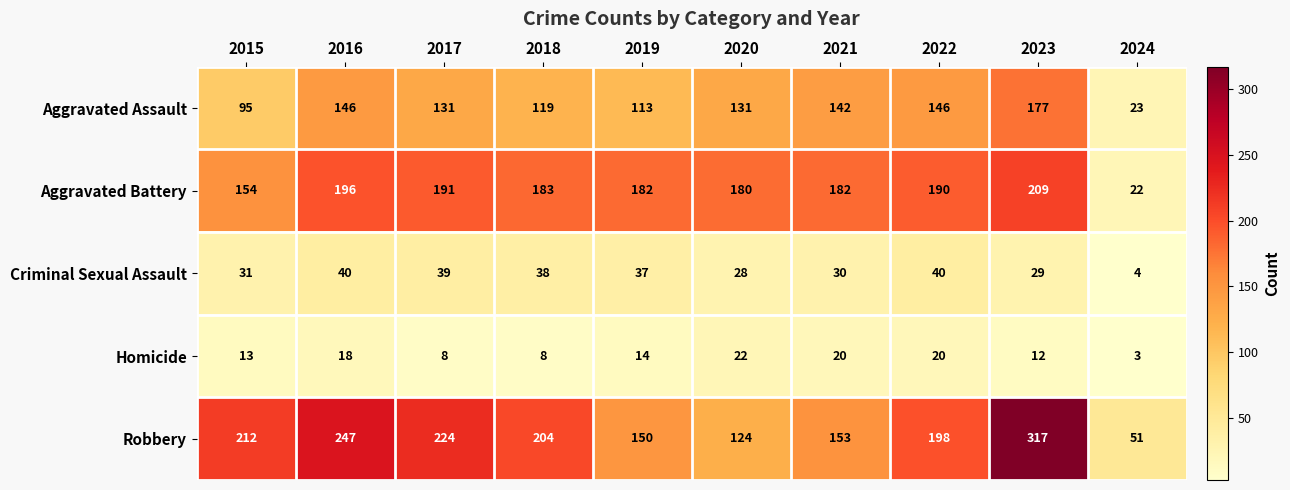

Which series has the largest total across all categories?

Robbery